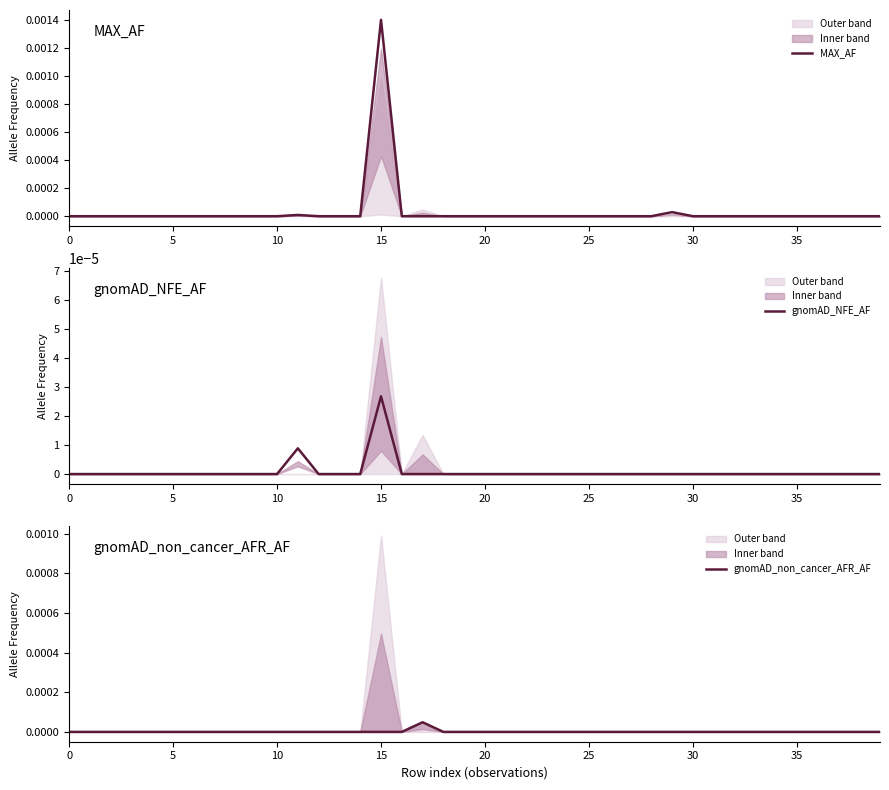

True or false: gnomAD_NFE_AF has more than 2 interior local peaks.

False